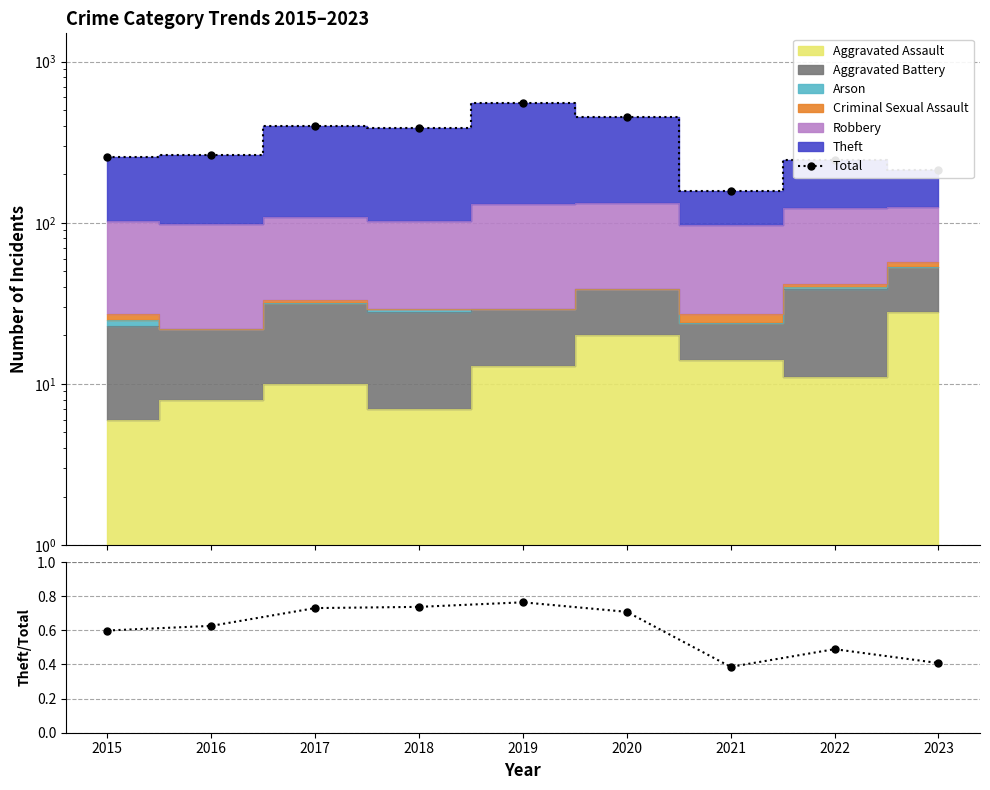

What is the difference between the highest and lowest values at 2019?

551.2